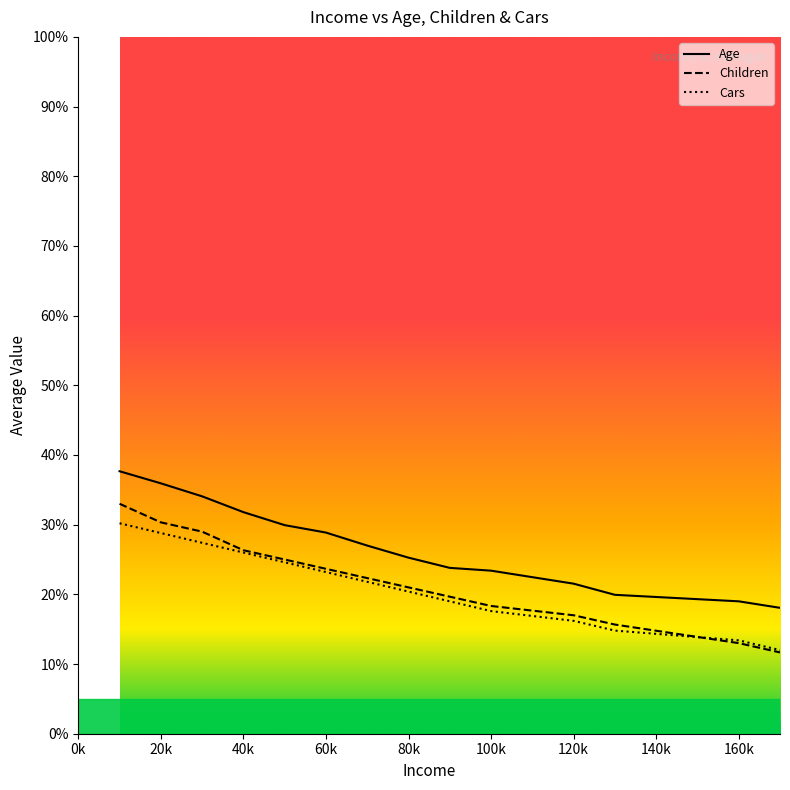

What is the difference between the highest and lowest values at 10000?

7.5